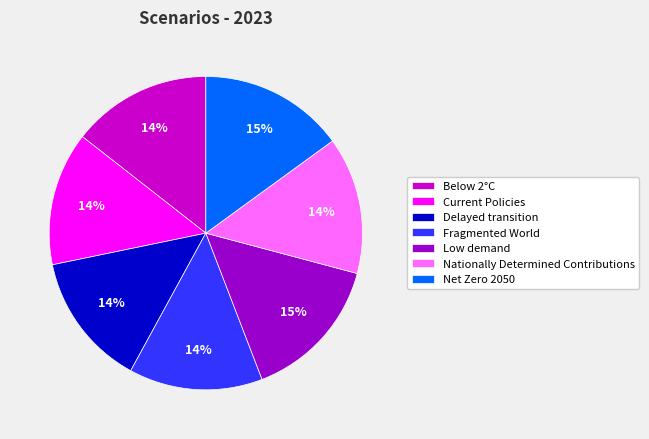

To the nearest percent, what is the difference between the Fragmented World and Low demand slice percentages?

1%